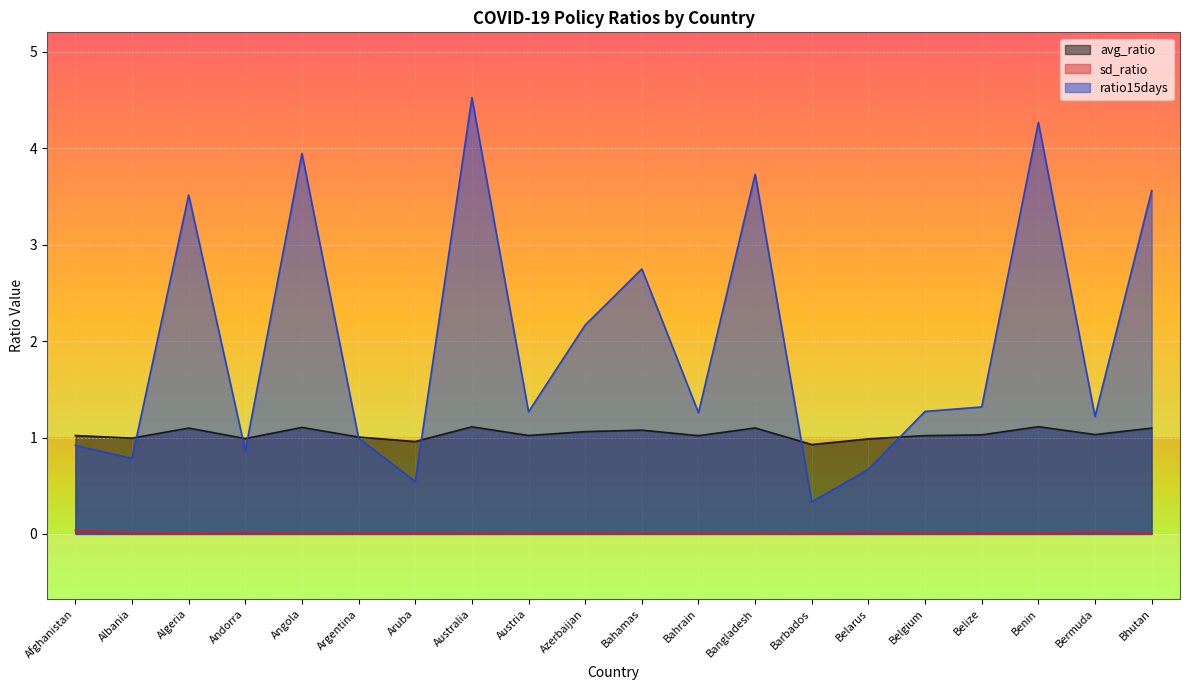

Which series has the widest spread of values?

ratio15days